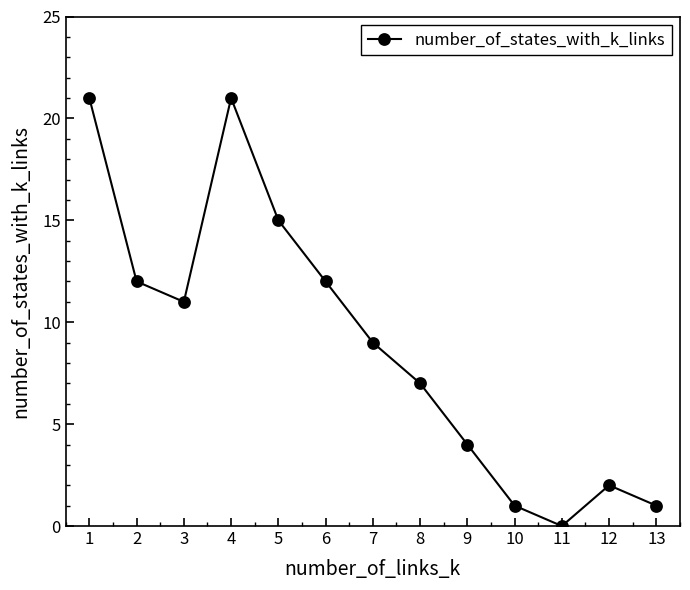

What is the value of the 9th point from the left?

4